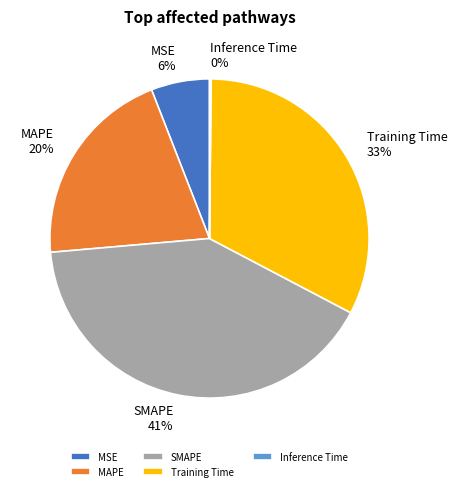

Combined, do Training Time and MAPE account for over 50%?

Yes